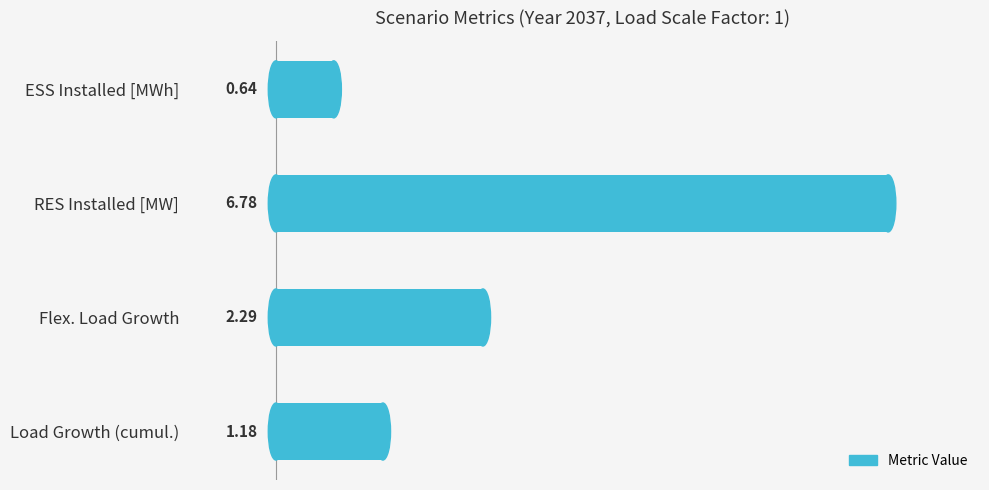

How many series are shown in this chart?

1